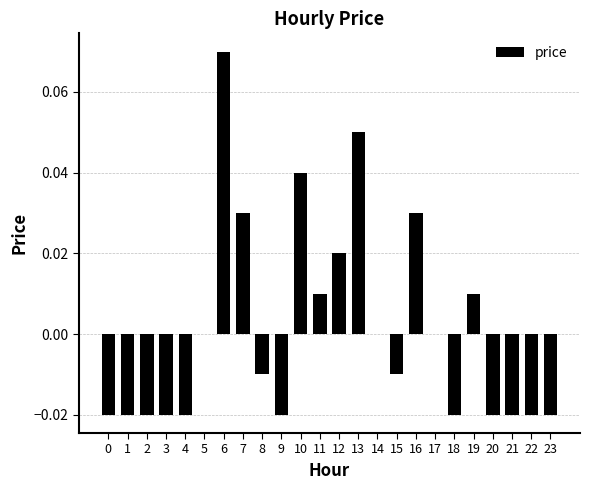

The chart shows a value of -0.0 at 1. True or false?

True